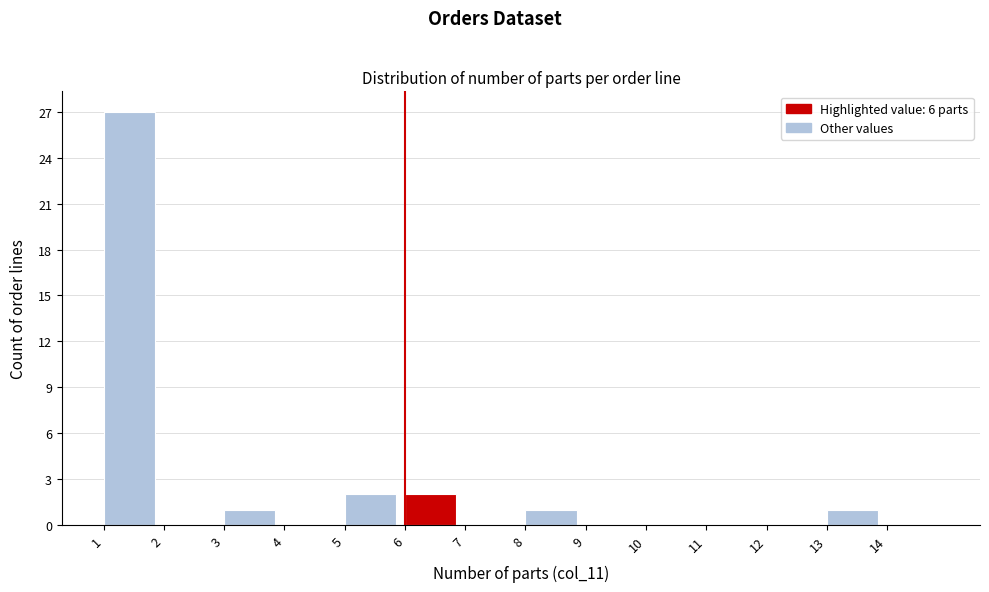

Reading left to right, list every bar in this chart as the range it spans on the x-axis followed by its height. The values are not printed on the chart, so give them approximately, as read against the axis.

1 to 2: 27
2 to 3: 0
3 to 4: 1
4 to 5: 0
5 to 6: 2
6 to 7: 2
7 to 8: 0
8 to 9: 1
9 to 10: 0
10 to 11: 0
11 to 12: 0
12 to 13: 0
13 to 14: 1
14 to 15: 0